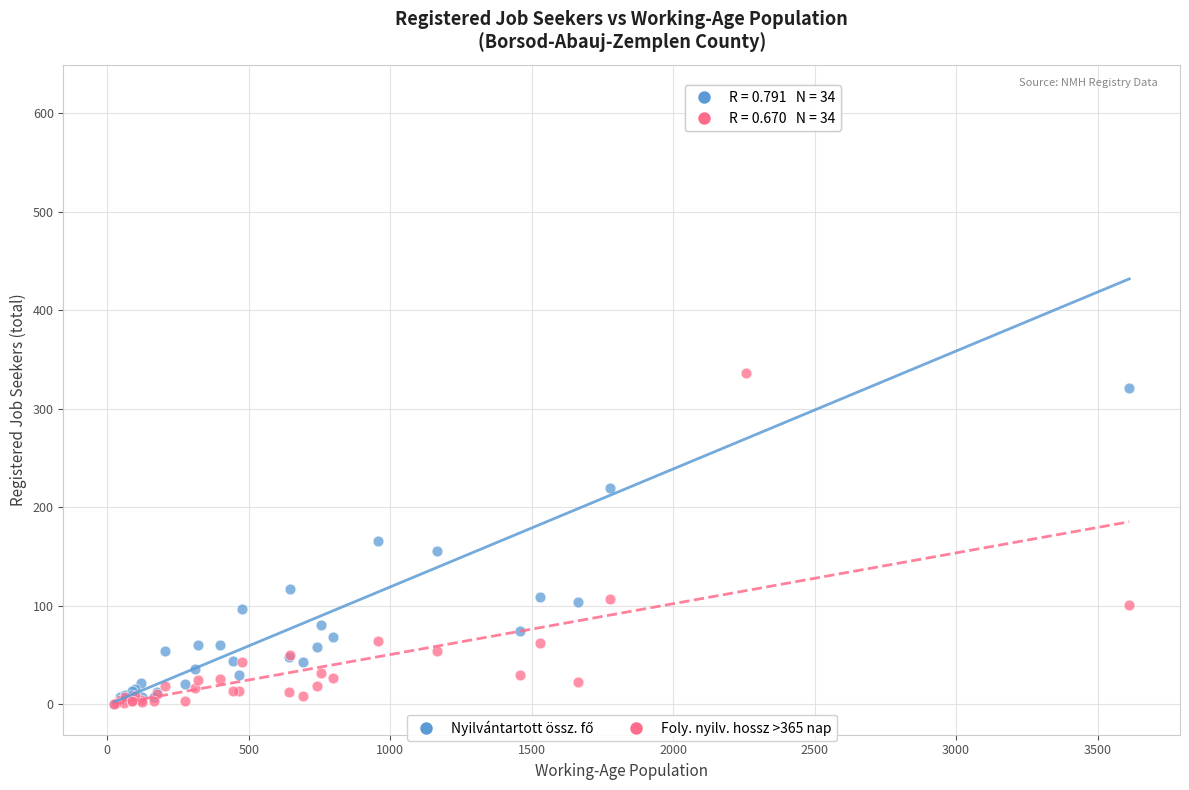

Across all series, what Y value is closest to 309?

321